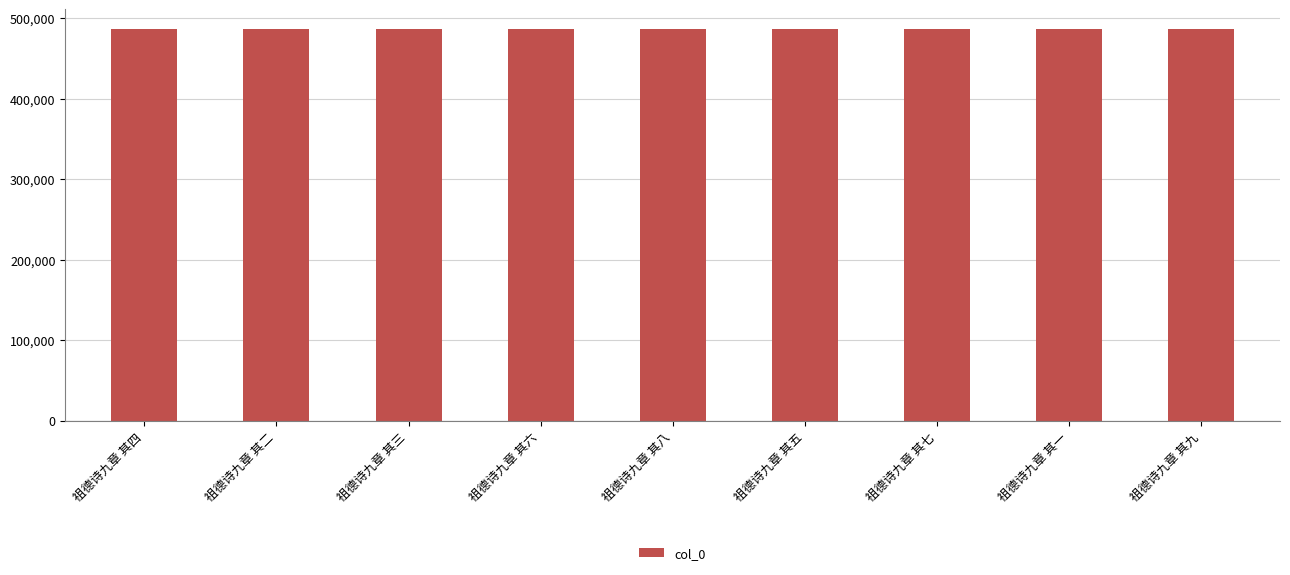

Approximately how many times larger is the value at 祖德诗九章 其八 compared to 祖德诗九章 其九?

1.0